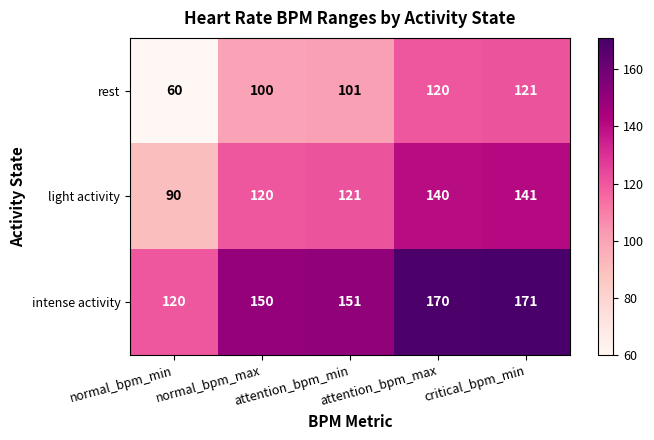

At attention_bpm_min, list the series in order from largest to smallest.

intense activity, light activity, rest